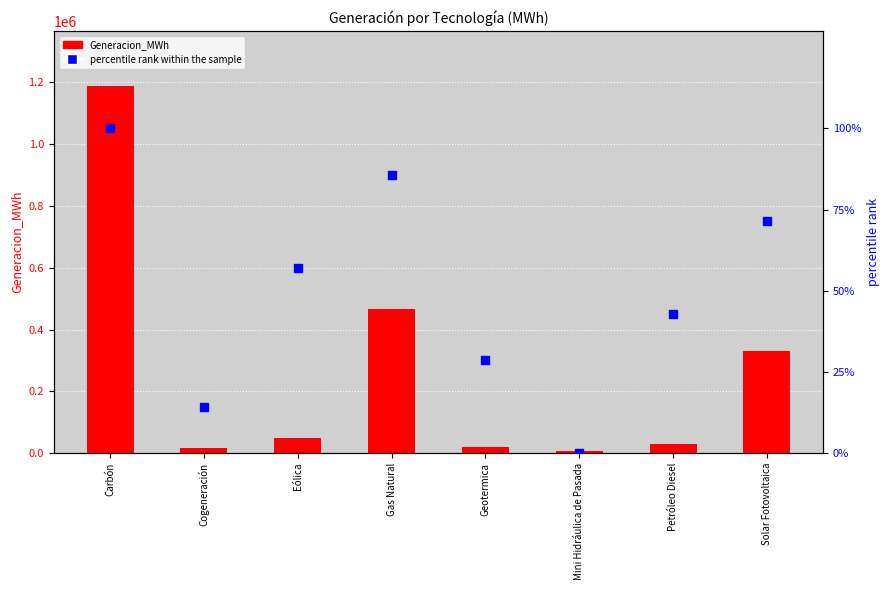

Which series has the widest spread of Y values?

Generacion_MWh